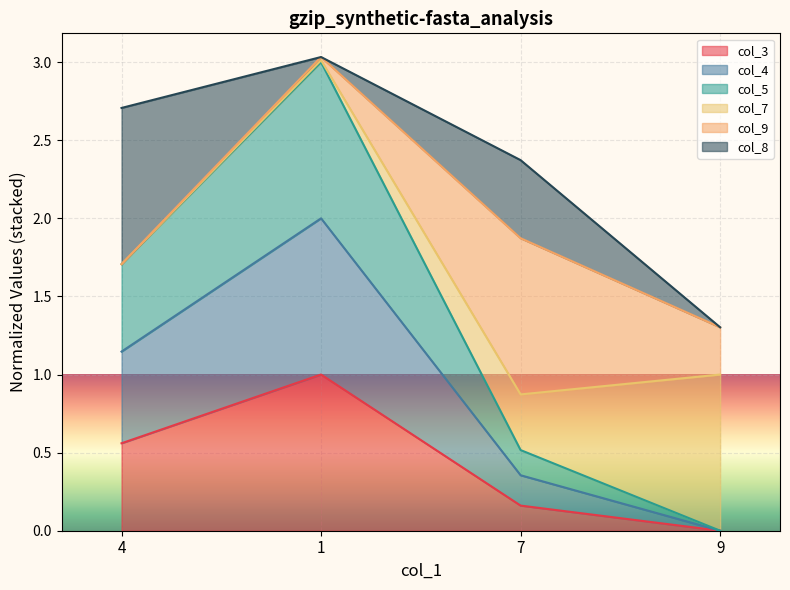

What is the total value across all series at 4?

2.7